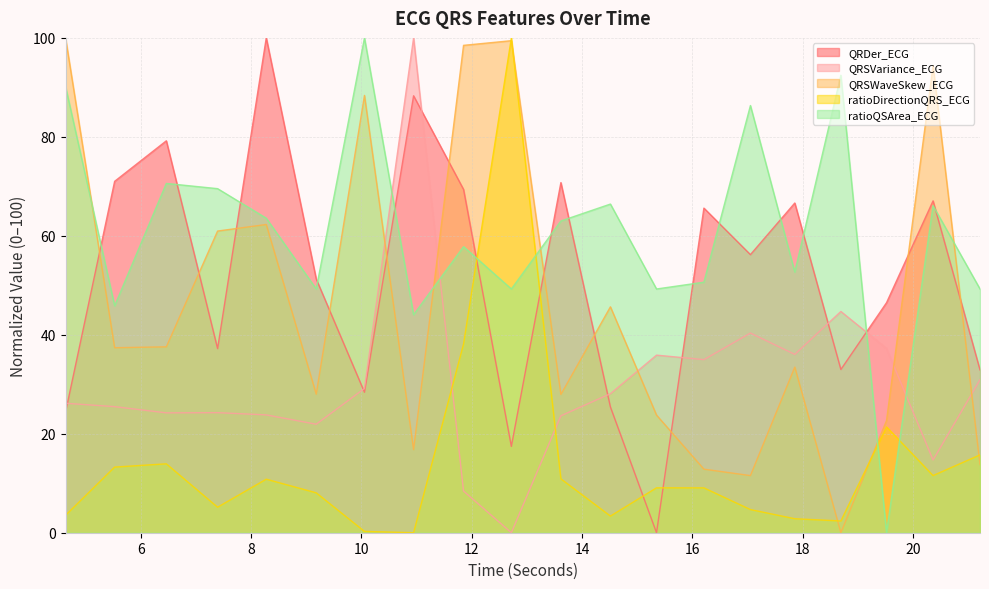

Which series has the largest total across all categories?

ratioQSArea_ECG